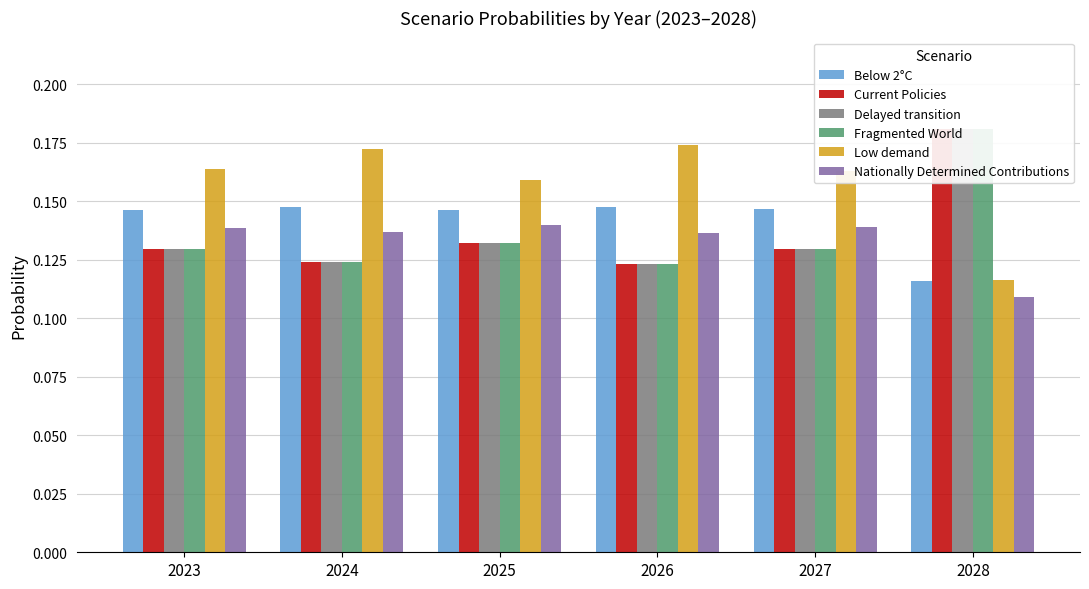

Which series has the largest range (max minus min)?

Fragmented World